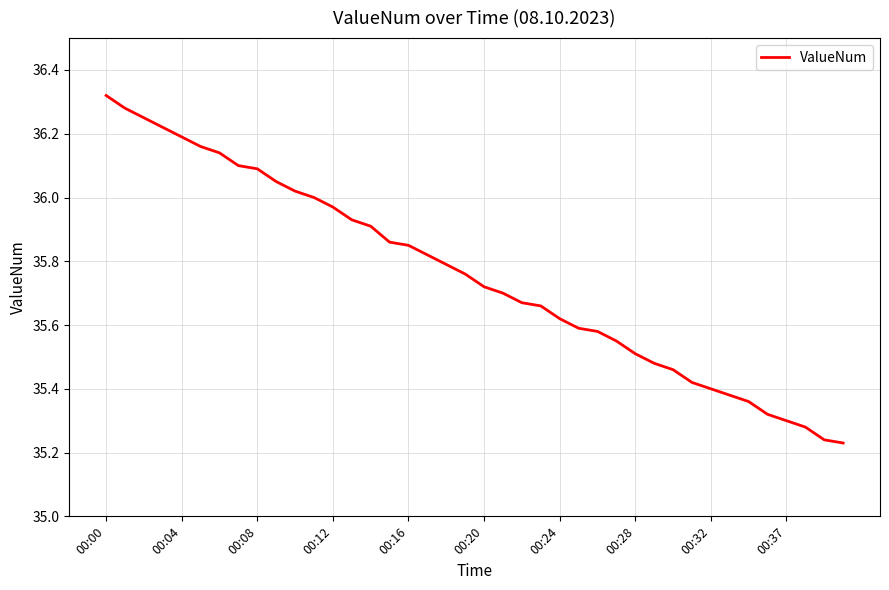

What is the difference between the maximum and minimum values?

1.1